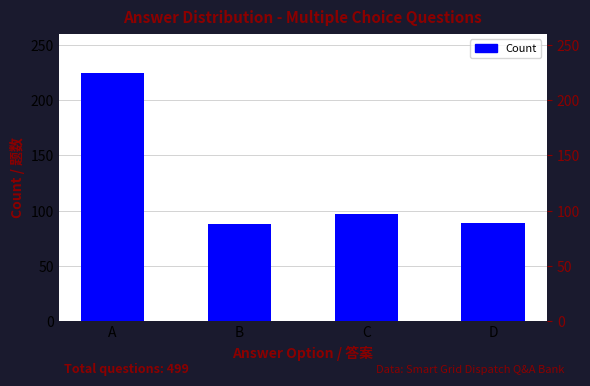

Reading left to right, what are all the values shown in this chart?

A=225	B=88	C=97	D=89